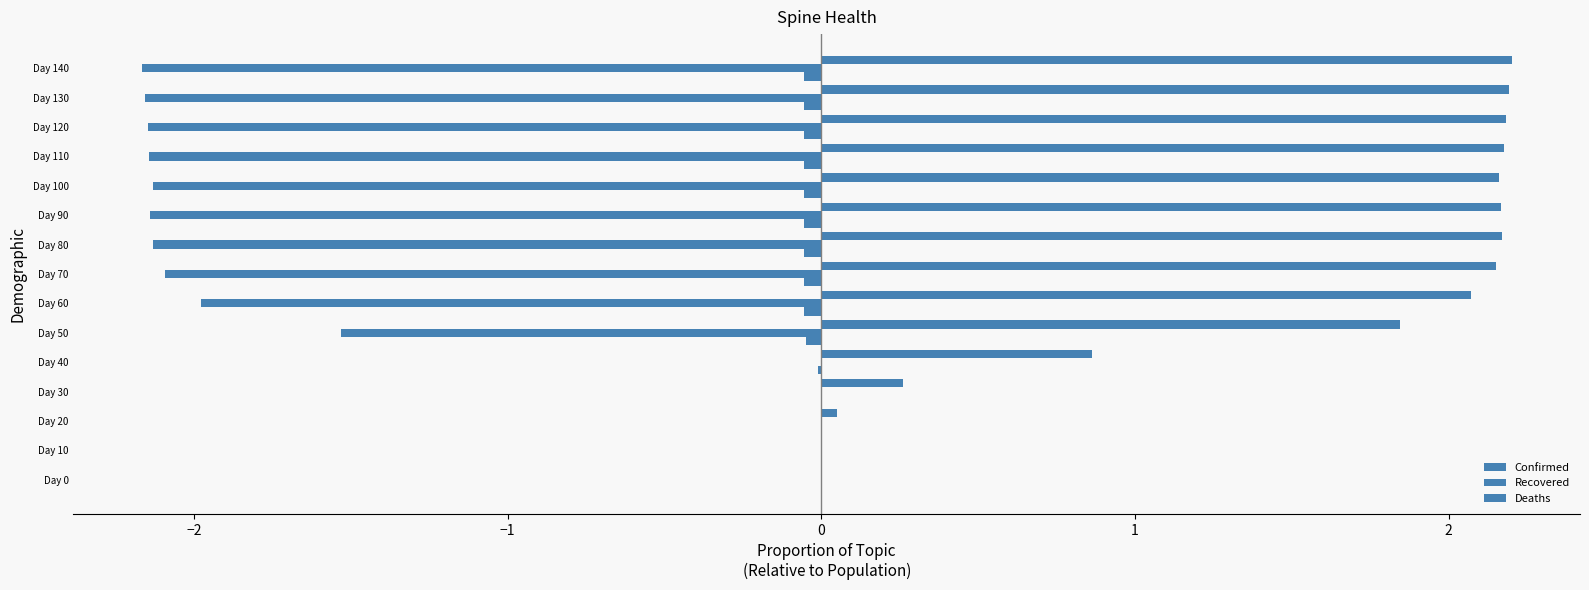

How many series are shown in this chart?

3